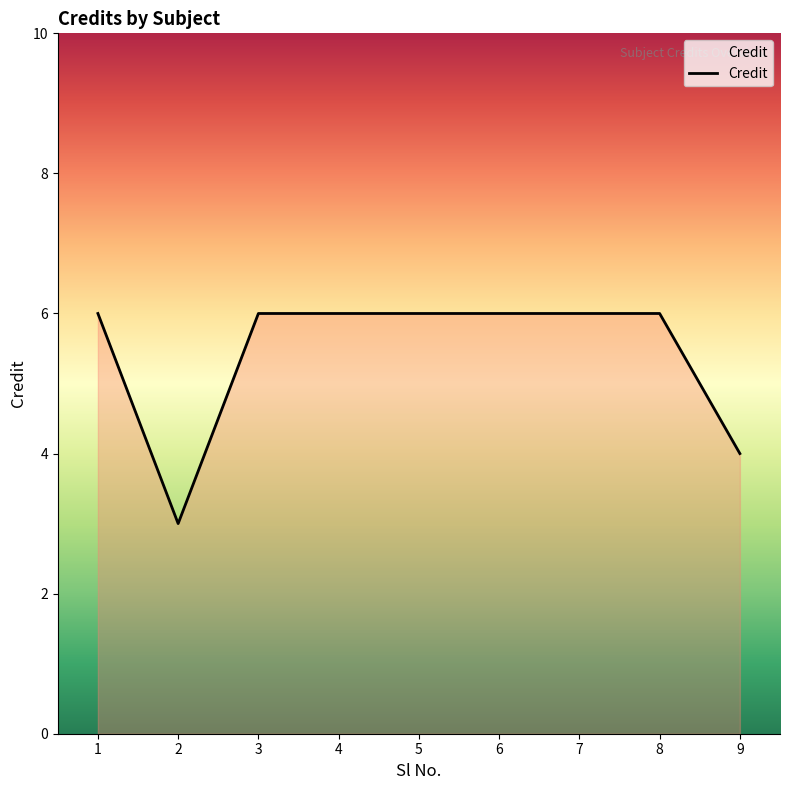

Is it true that the value at 9 is 4?

True